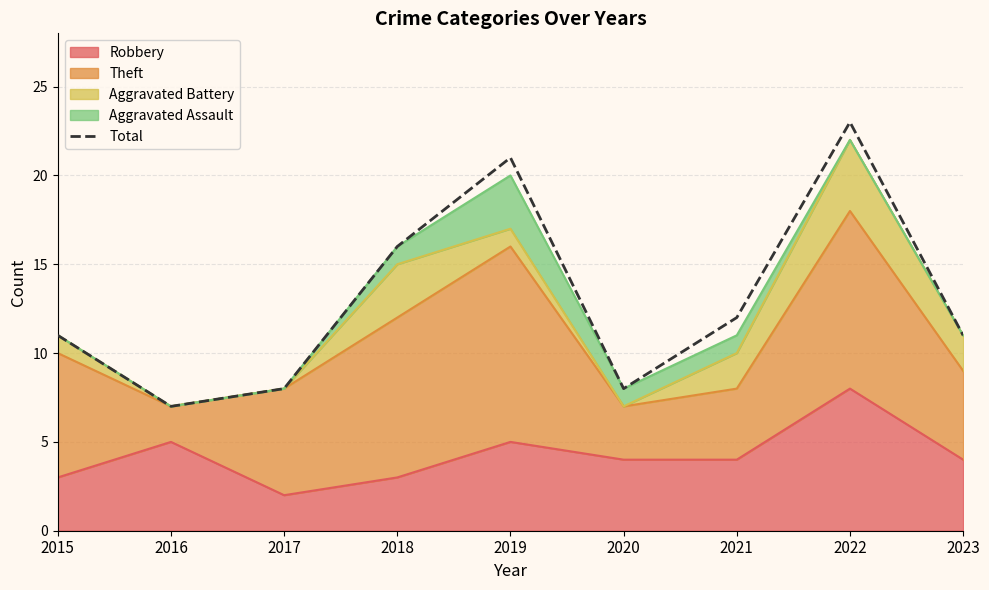

List the labels in order of value, largest first.

2022, 2019, 2018, 2021, 2015, 2023, 2017, 2020, 2016